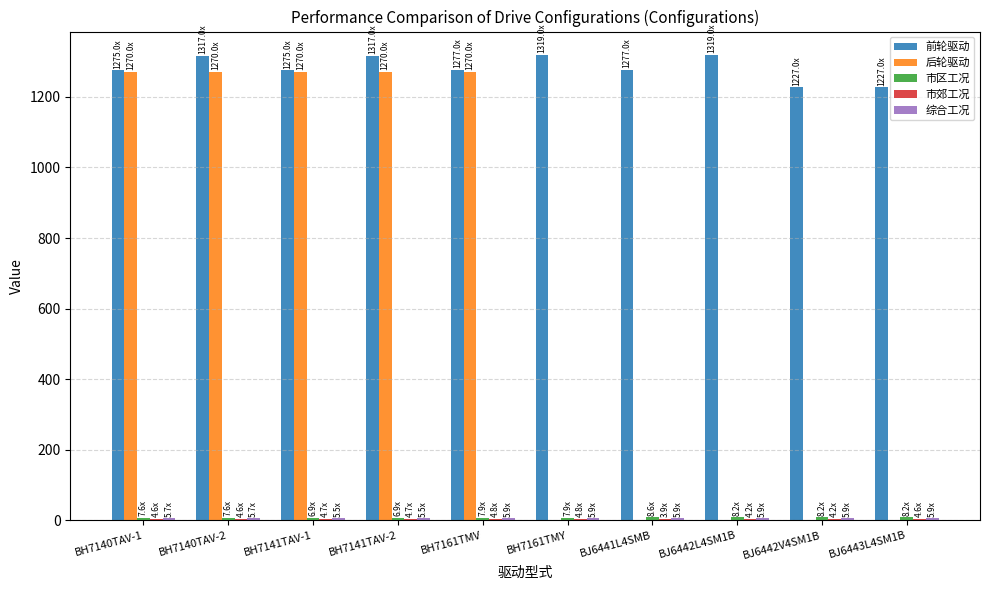

Which series has the largest total across all categories?

前轮驱动